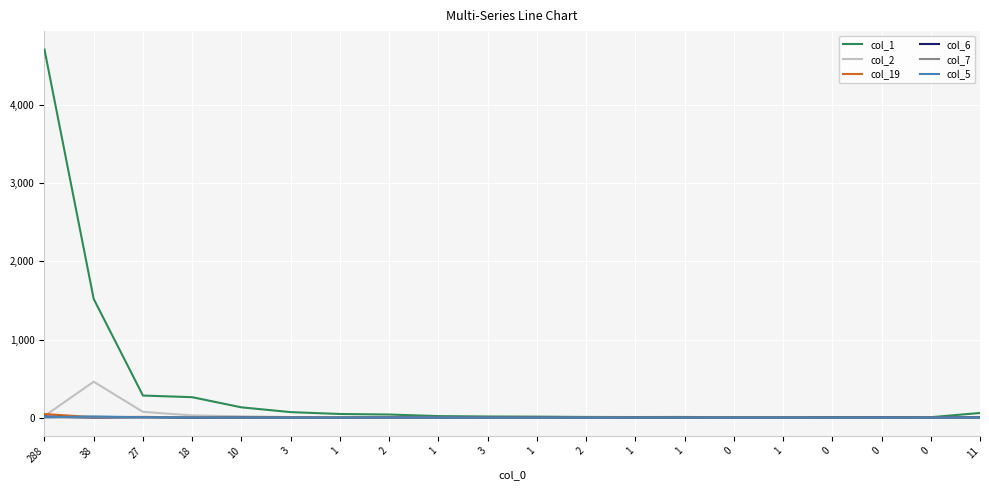

Which category has the highest value in the col_19 series?

288